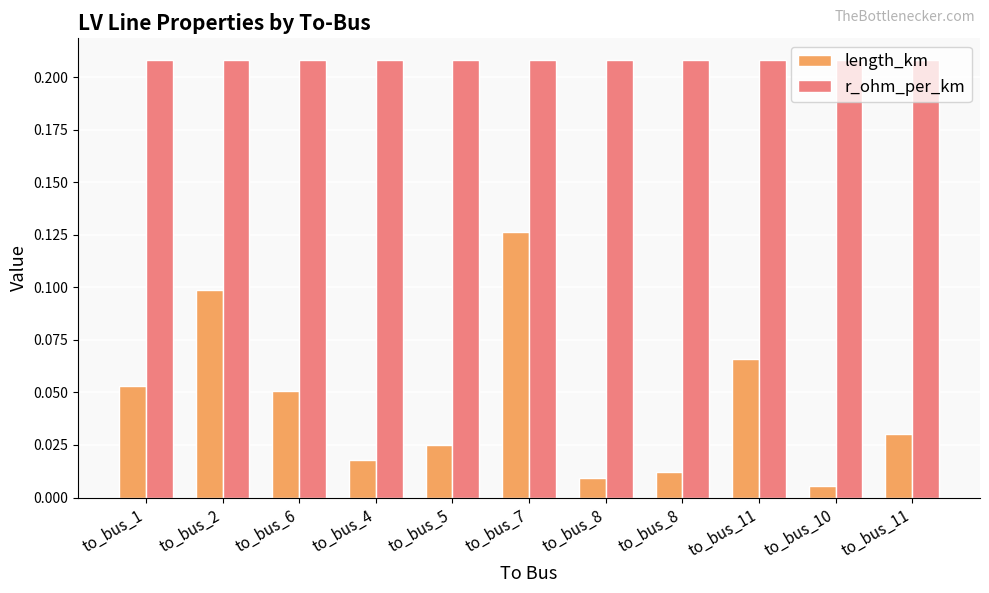

The r_ohm_per_km series shows 0.2 at to_bus_7. True or false?

True